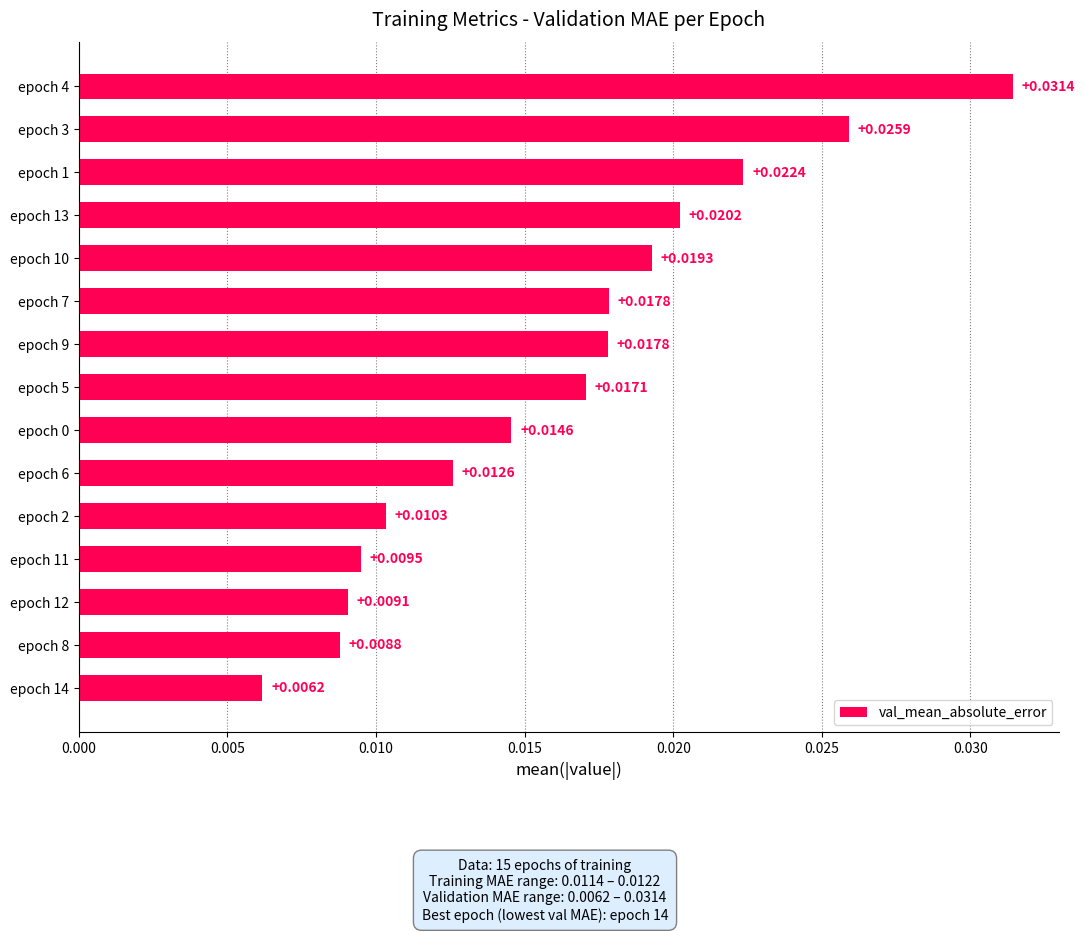

Between epoch 10 and epoch 9, which is larger?

epoch 10